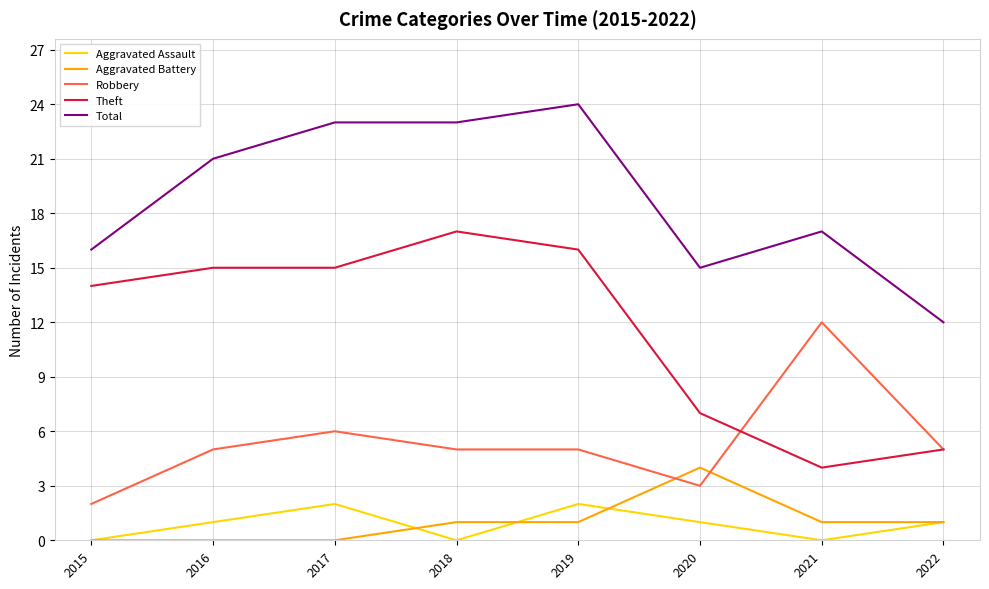

Reading left to right, list all the values displayed in this chart.

Aggravated Assault: 2015=0	2016=1	2017=2	2018=0	2019=2	2020=1	2021=0	2022=1
Aggravated Battery: 2015=0	2016=0	2017=0	2018=1	2019=1	2020=4	2021=1	2022=1
Robbery: 2015=2	2016=5	2017=6	2018=5	2019=5	2020=3	2021=12	2022=5
Theft: 2015=14	2016=15	2017=15	2018=17	2019=16	2020=7	2021=4	2022=5
Total: 2015=16	2016=21	2017=23	2018=23	2019=24	2020=15	2021=17	2022=12